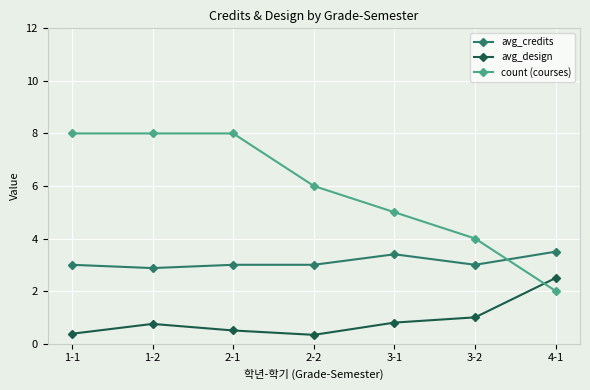

Is the value of avg_design at 2-1 greater than the value of count (courses) at 4-1?

No